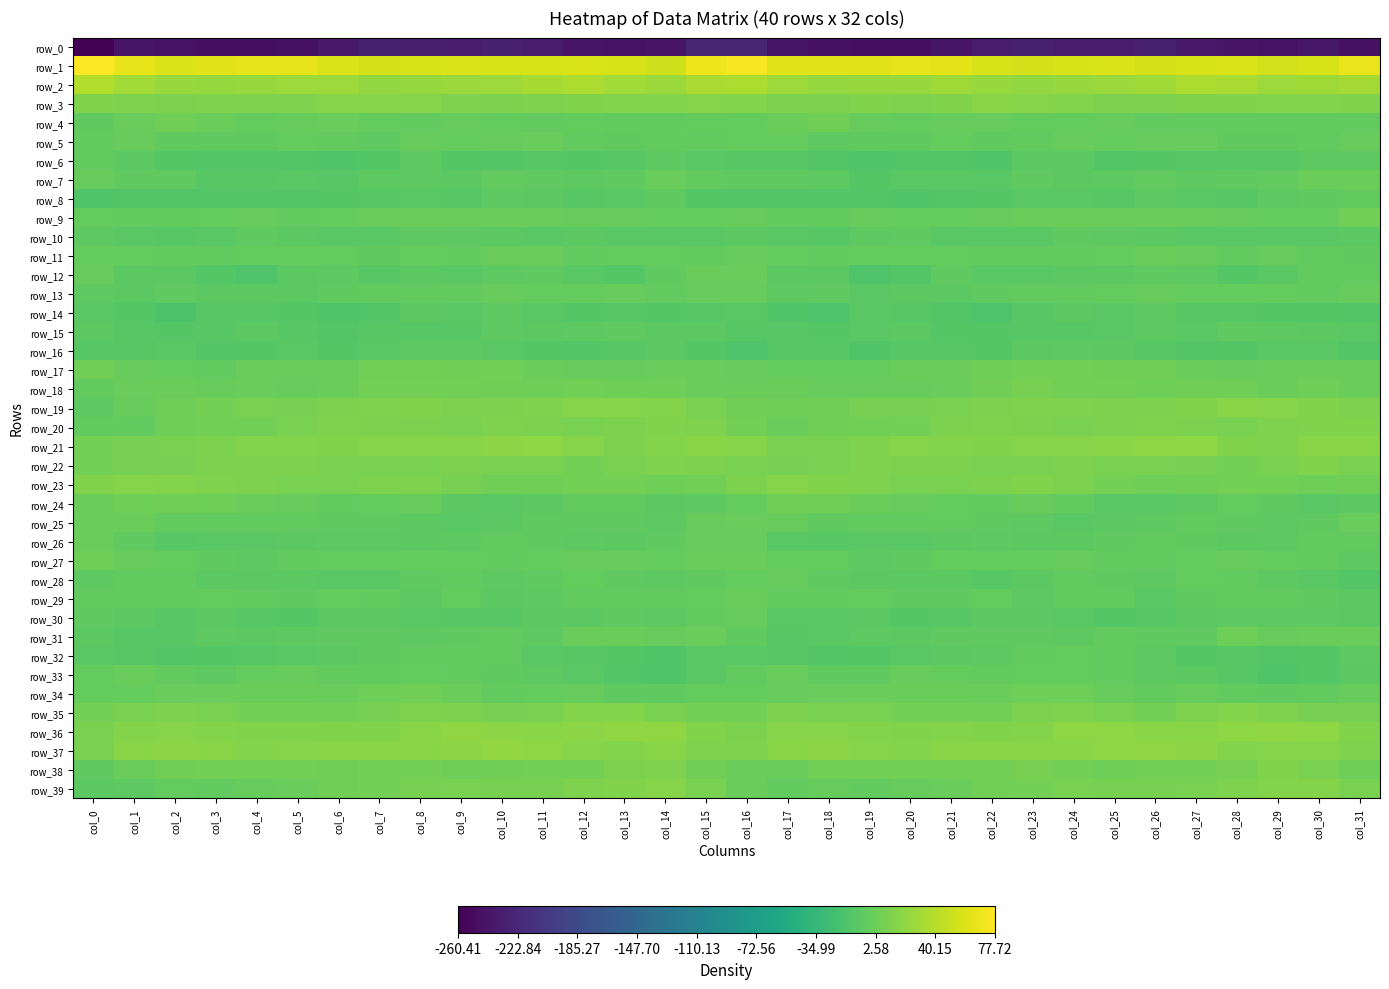

At which label does row_26 reach its peak?

col_0